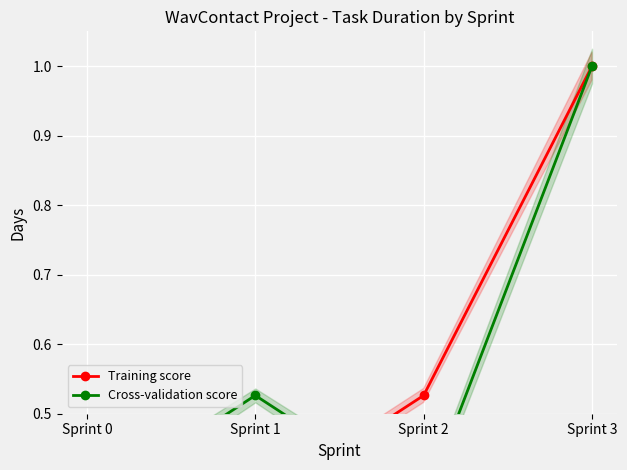

List the series in order of their peak value, lowest first.

Training score, Cross-validation score